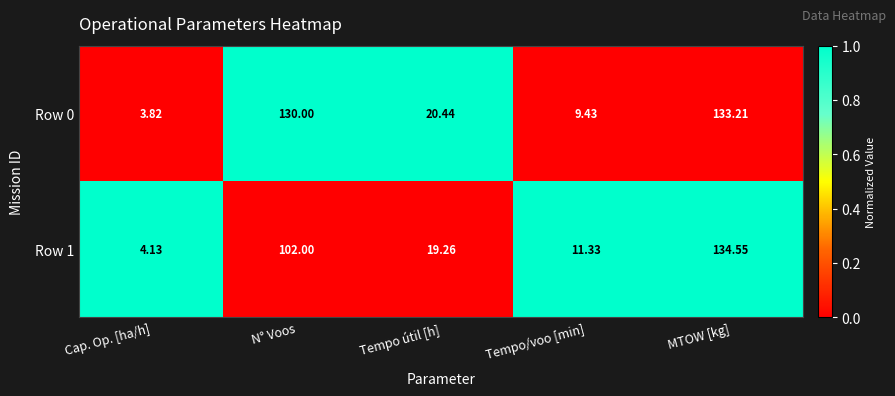

At which label does Row 0 reach its peak?

MTOW [kg]